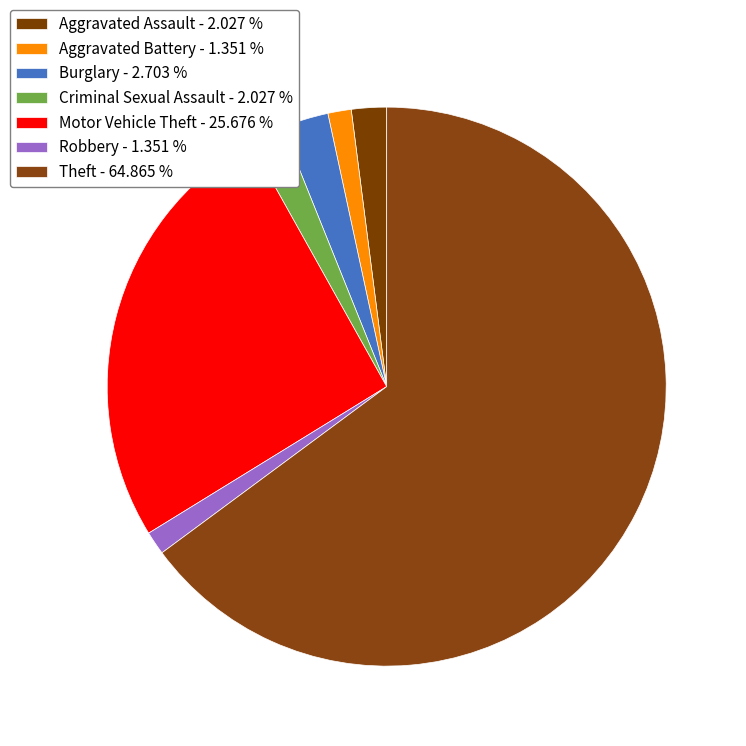

What is the largest slice in the pie chart?

Theft